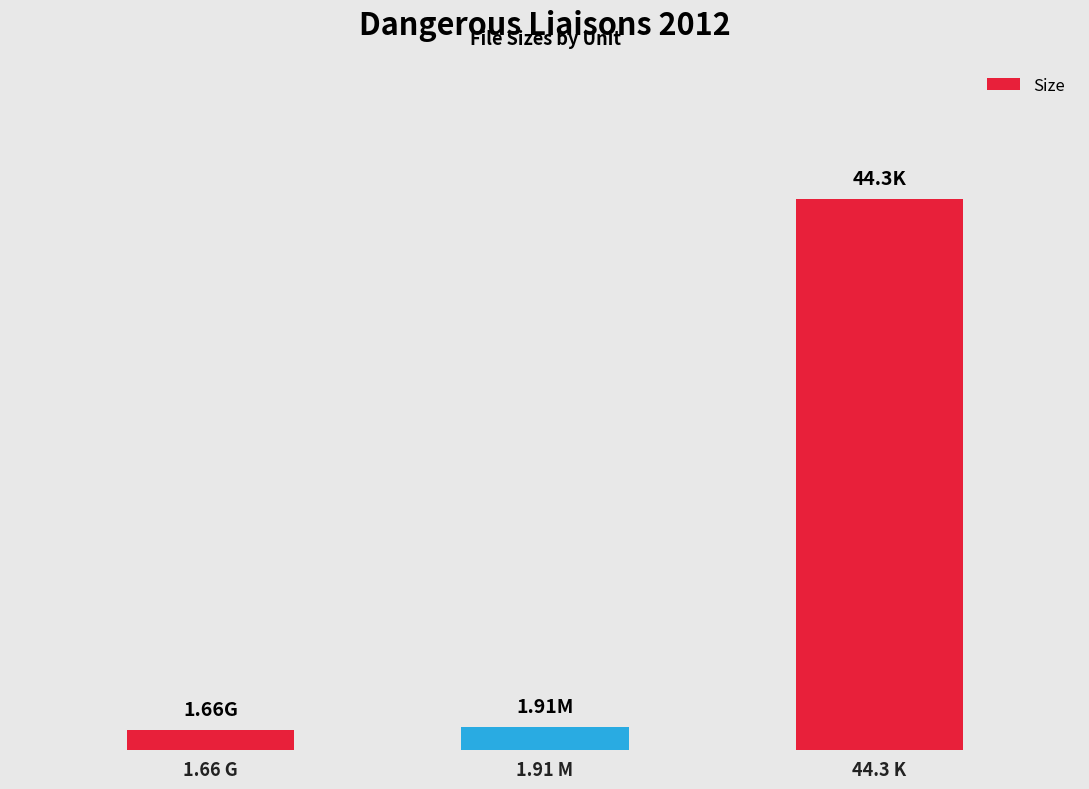

The chart shows a value of 2.7 at 1.91 M. True or false?

False